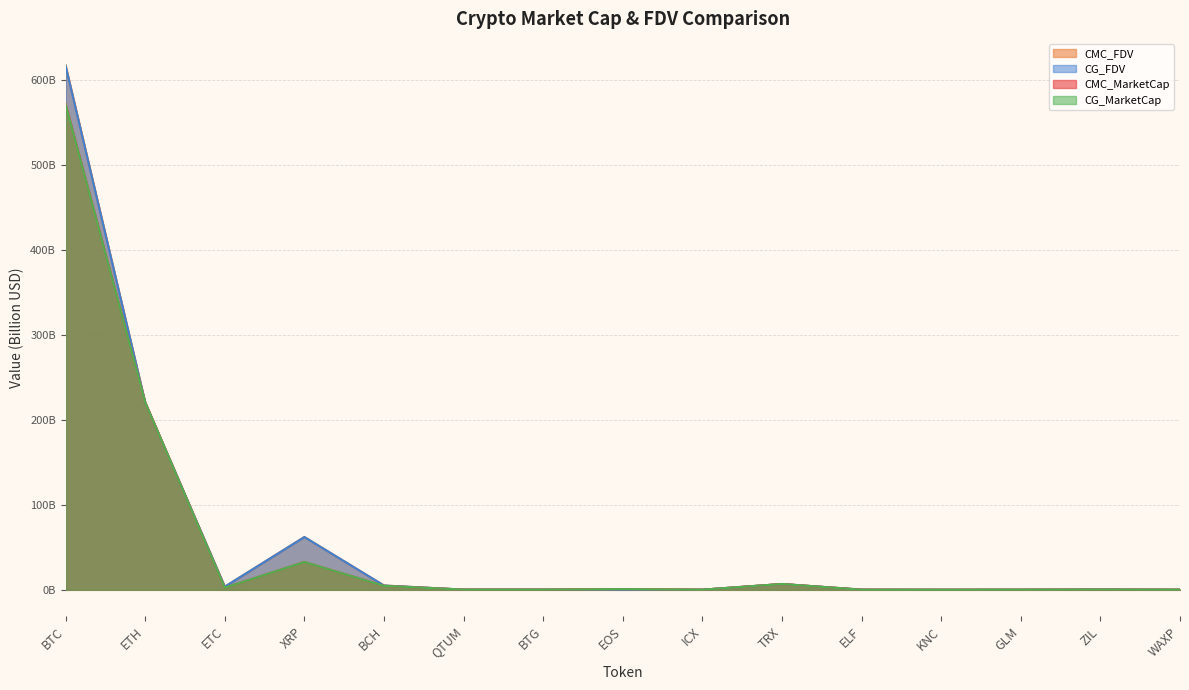

What is the average value of the CG_FDV series?

61.1